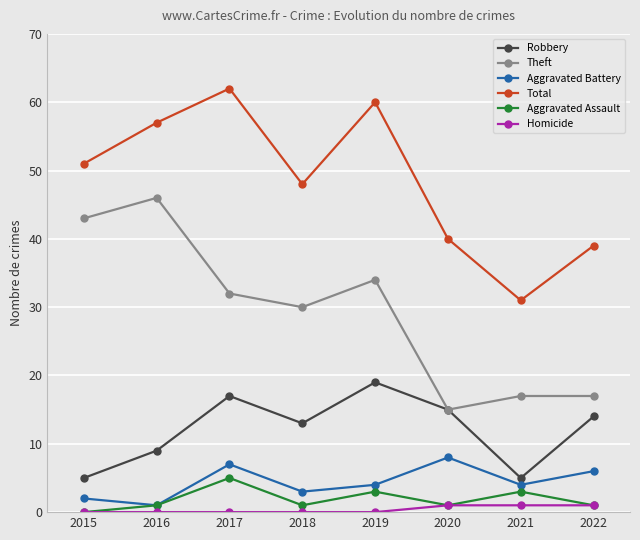

Reading left to right, what are all the values shown in this chart?

Robbery: 2015=5	2016=9	2017=17	2018=13	2019=19	2020=15	2021=5	2022=14
Theft: 2015=43	2016=46	2017=32	2018=30	2019=34	2020=15	2021=17	2022=17
Aggravated Battery: 2015=2	2016=1	2017=7	2018=3	2019=4	2020=8	2021=4	2022=6
Total: 2015=51	2016=57	2017=62	2018=48	2019=60	2020=40	2021=31	2022=39
Aggravated Assault: 2015=0	2016=1	2017=5	2018=1	2019=3	2020=1	2021=3	2022=1
Homicide: 2015=0	2016=0	2017=0	2018=0	2019=0	2020=1	2021=1	2022=1